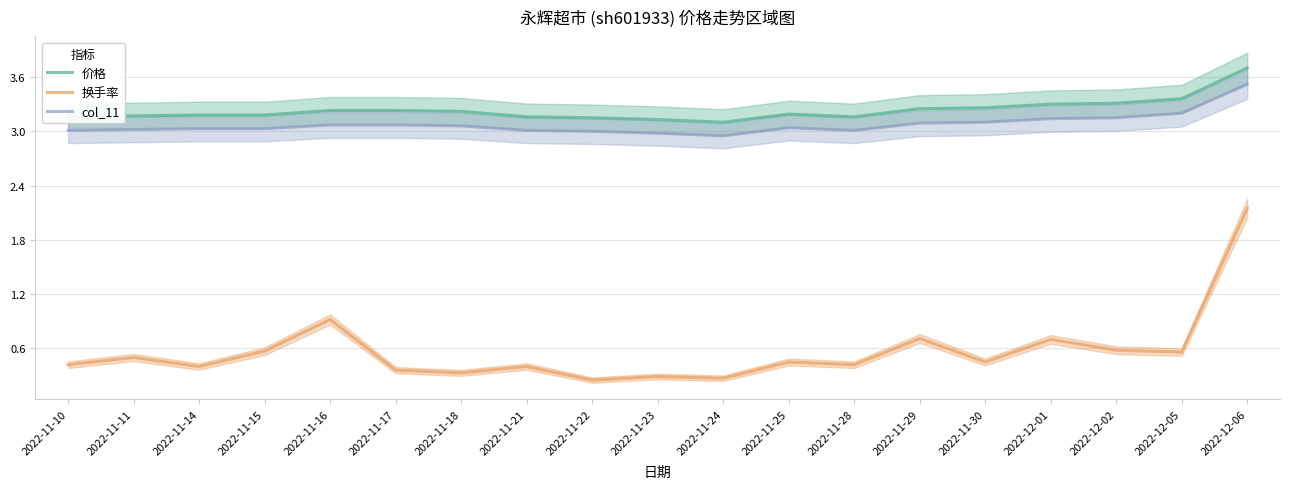

Is the value of 价格 at 2022-11-25 greater than the value of col_11 at 2022-11-21?

Yes